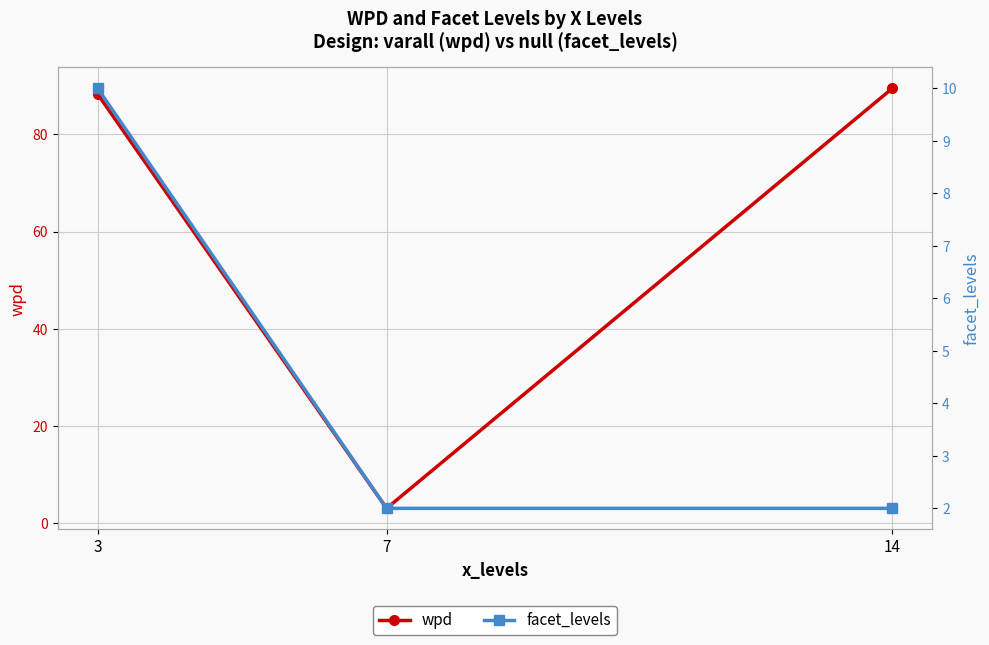

What is the maximum value for wpd?

89.5